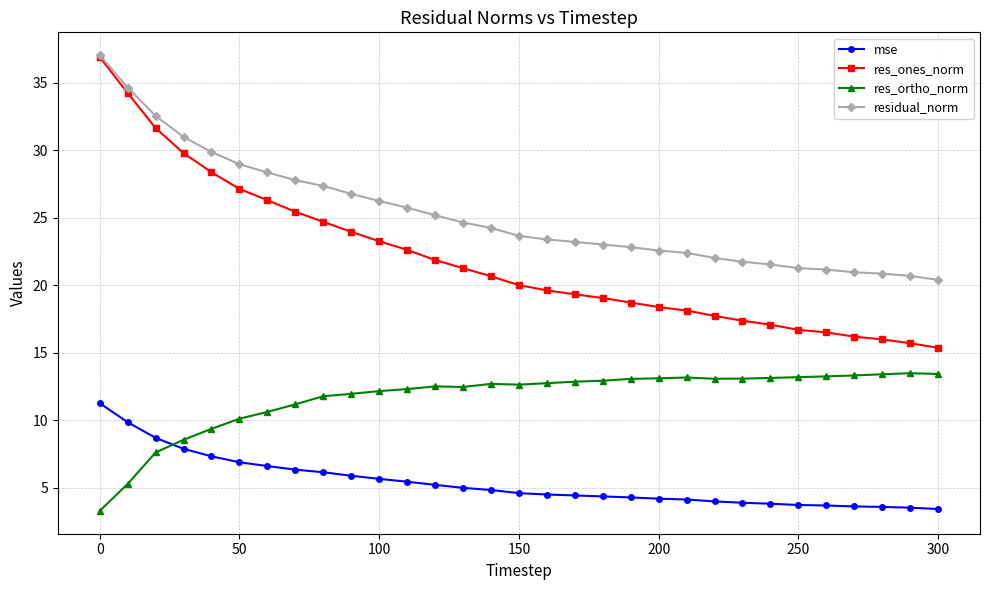

Which series has the widest spread of values?

res_ones_norm